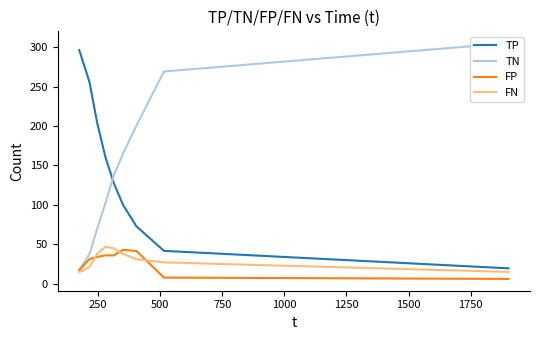

What is the lowest value of the TN series?

17.7